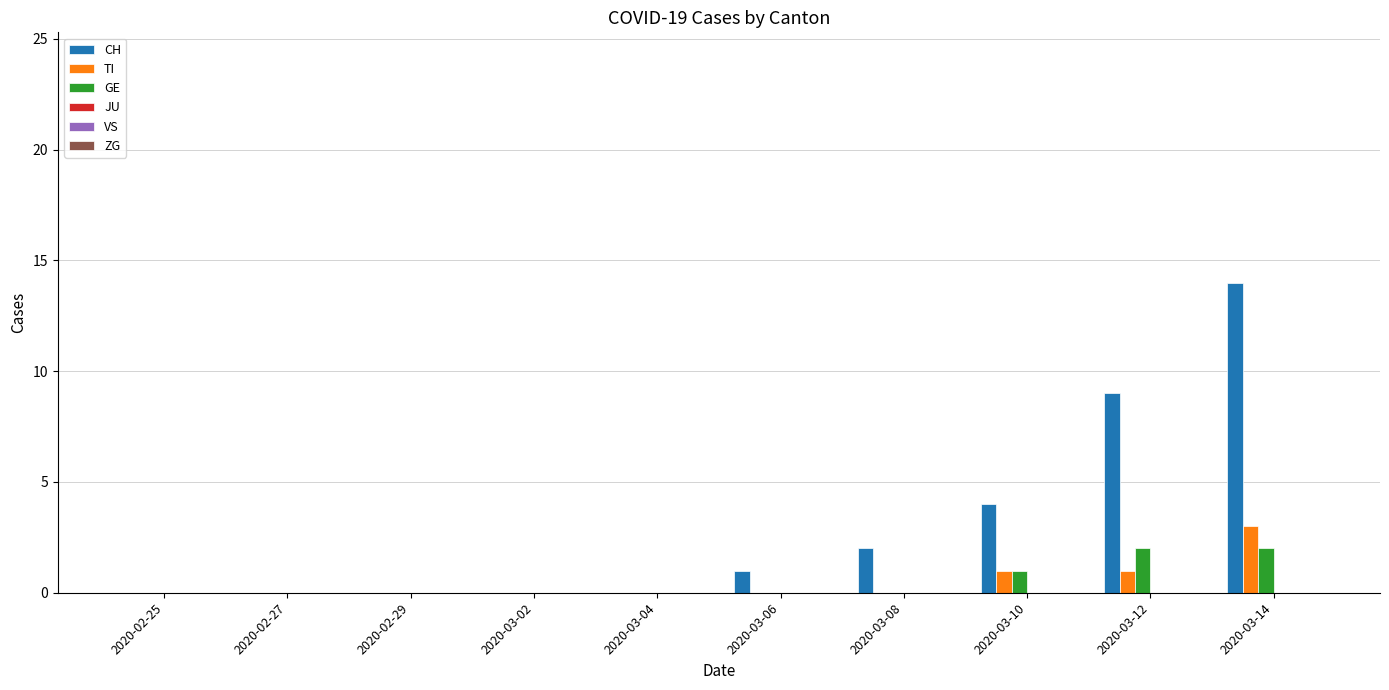

Count the number of data series in this chart.

3